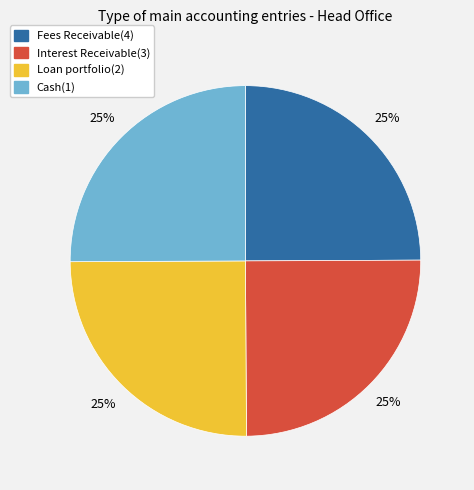

The Cash(1) slice represents 17% of the pie. True or false?

False